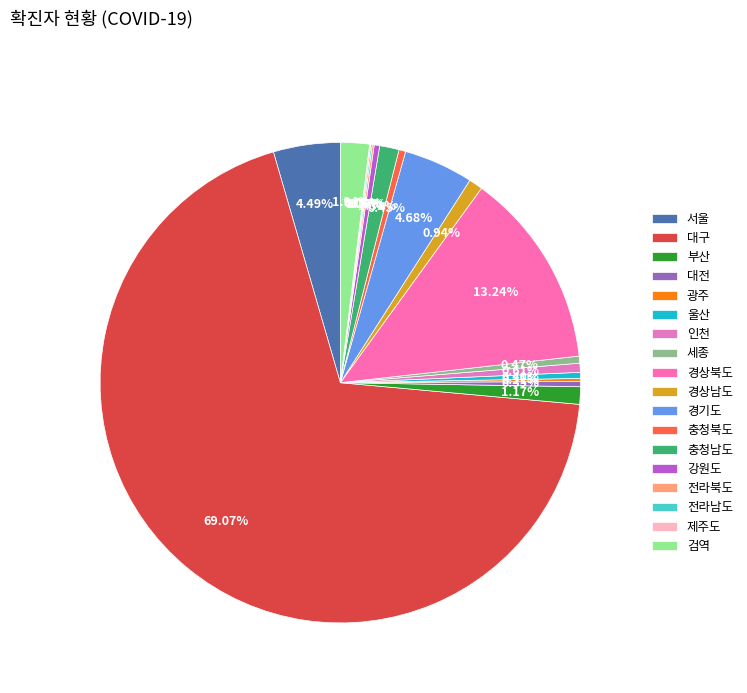

To the nearest percent, what is the difference between the largest and smallest slice percentages?

69%